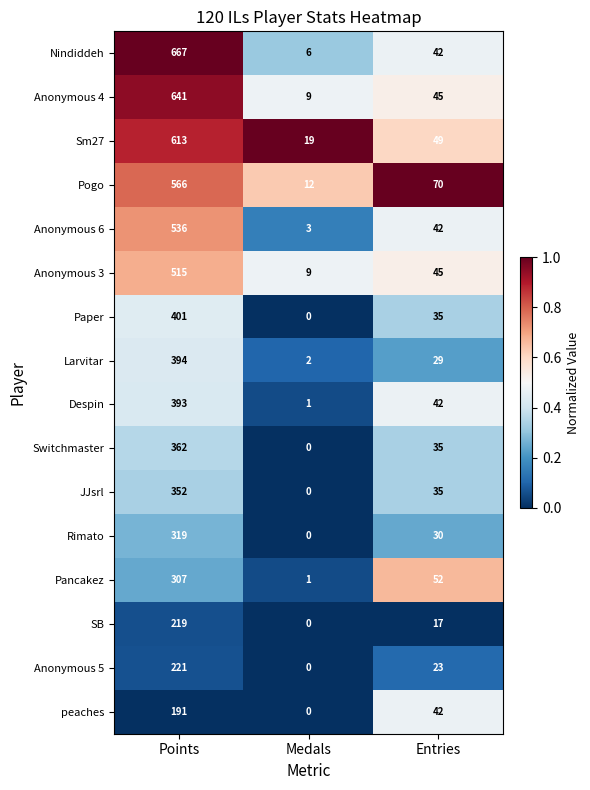

Which category has the highest value across all series?

Points